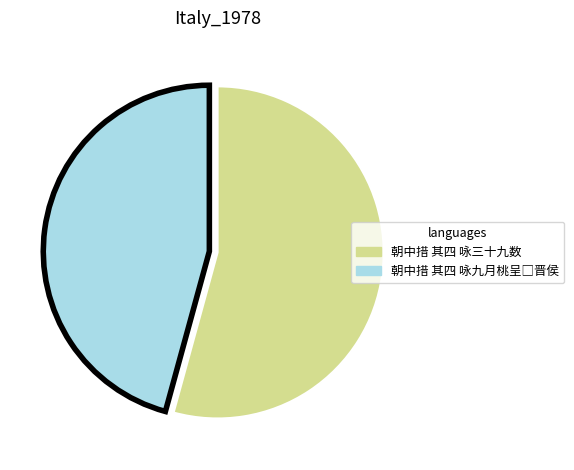

What is the largest slice in the pie chart?

朝中措 其四 咏三十九数